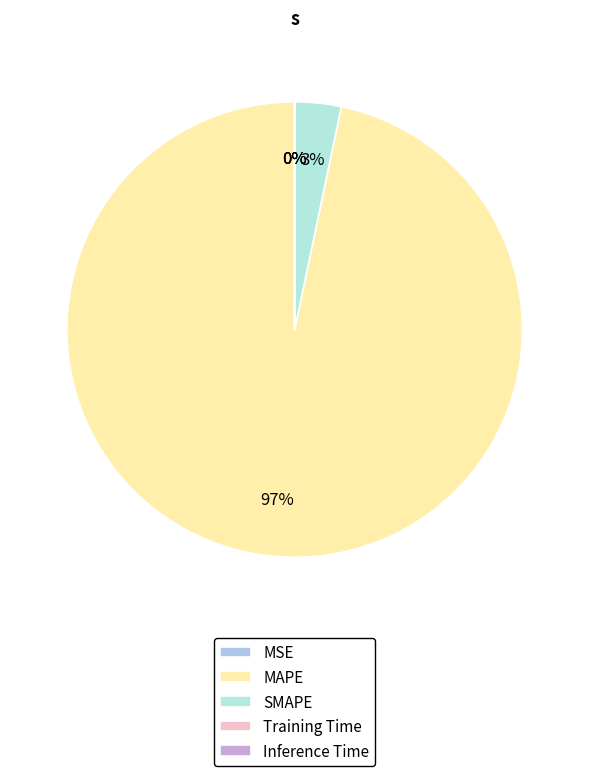

Between Inference Time and MAPE, which is larger?

MAPE